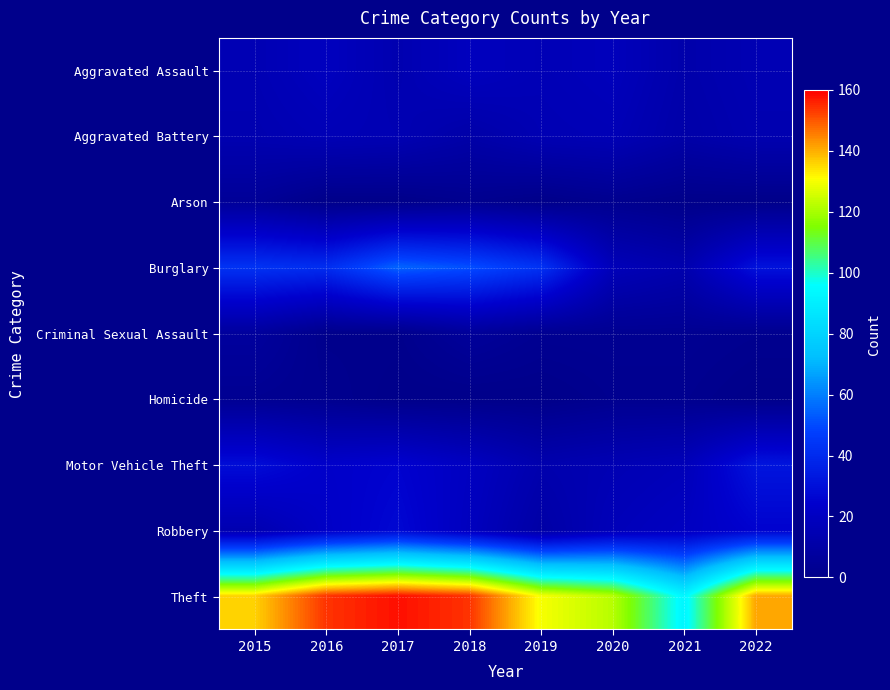

List the series in order of their peak value, lowest first.

Homicide, Arson, Criminal Sexual Assault, Aggravated Battery, Aggravated Assault, Robbery, Motor Vehicle Theft, Burglary, Theft